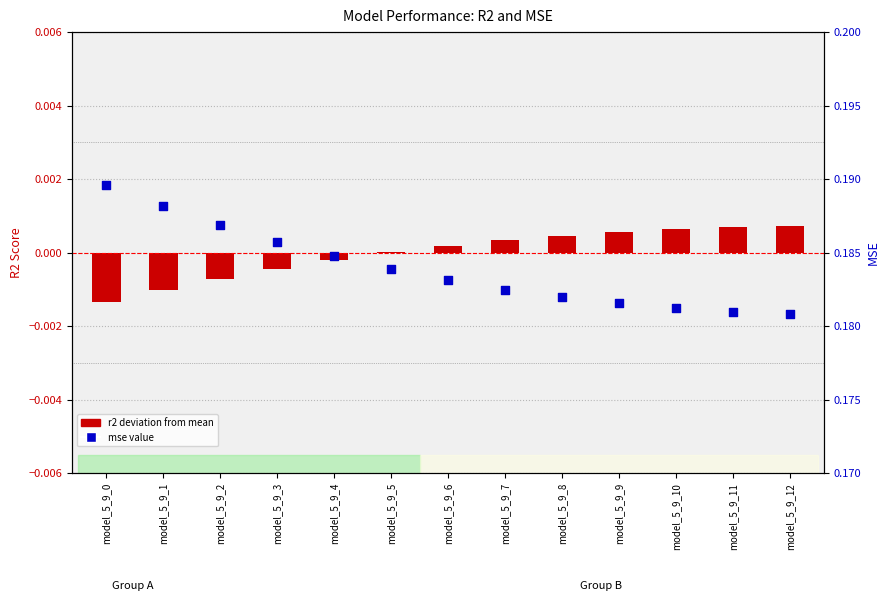

Which series has the widest spread of Y values?

mse value